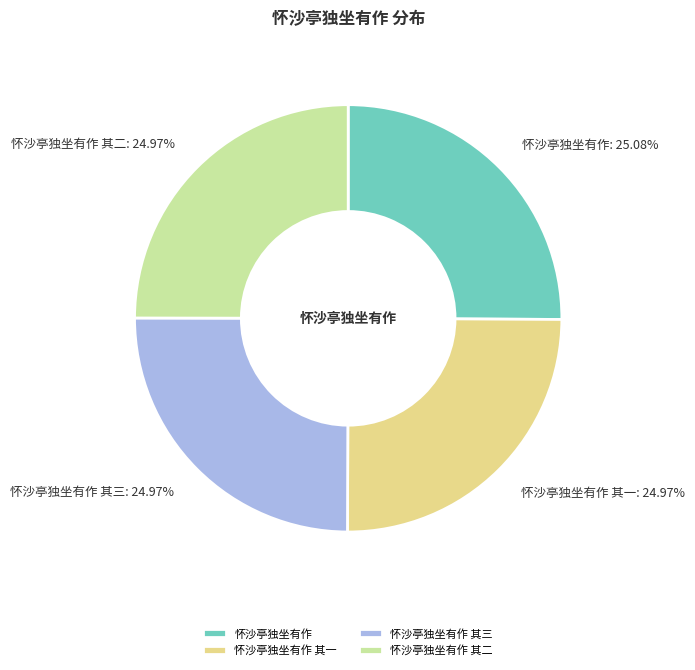

To the nearest percent, what portion does 怀沙亭独坐有作 其一 represent?

25%